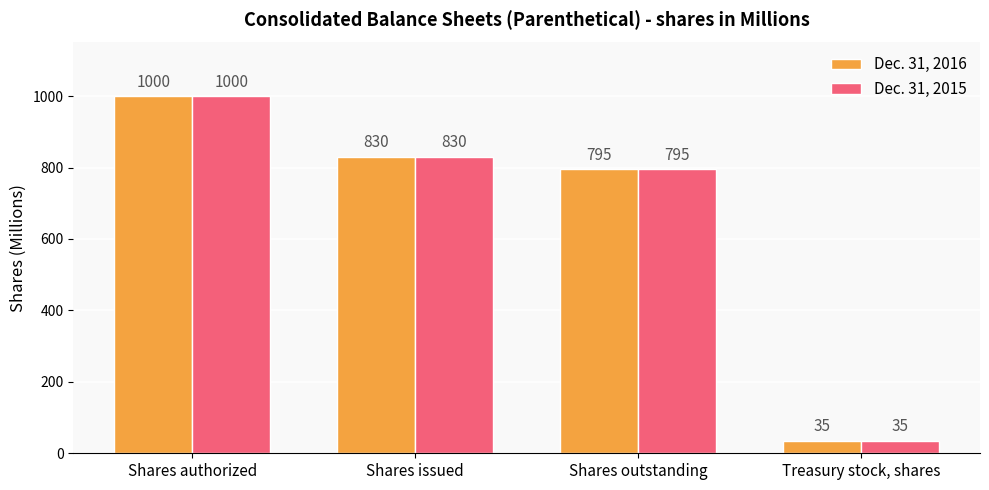

The Dec. 31, 2016 series shows 35 at Treasury stock, shares. True or false?

True